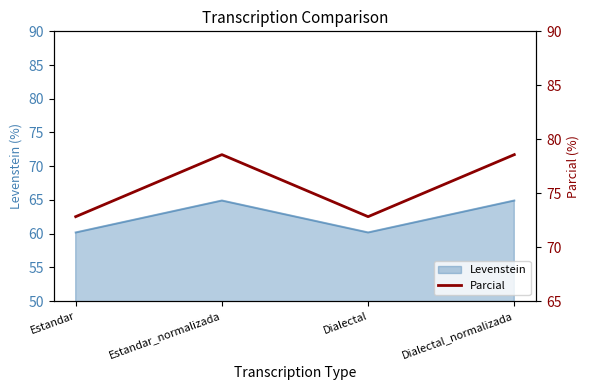

Where is the data nearest to the value 75?

Estandar